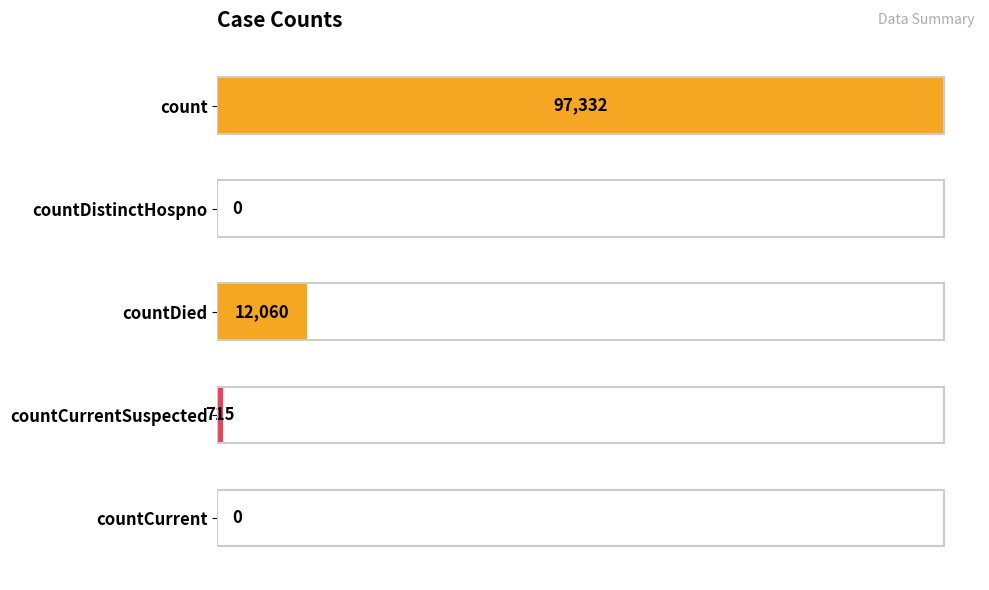

The value at countDied is 12060. True or false?

True